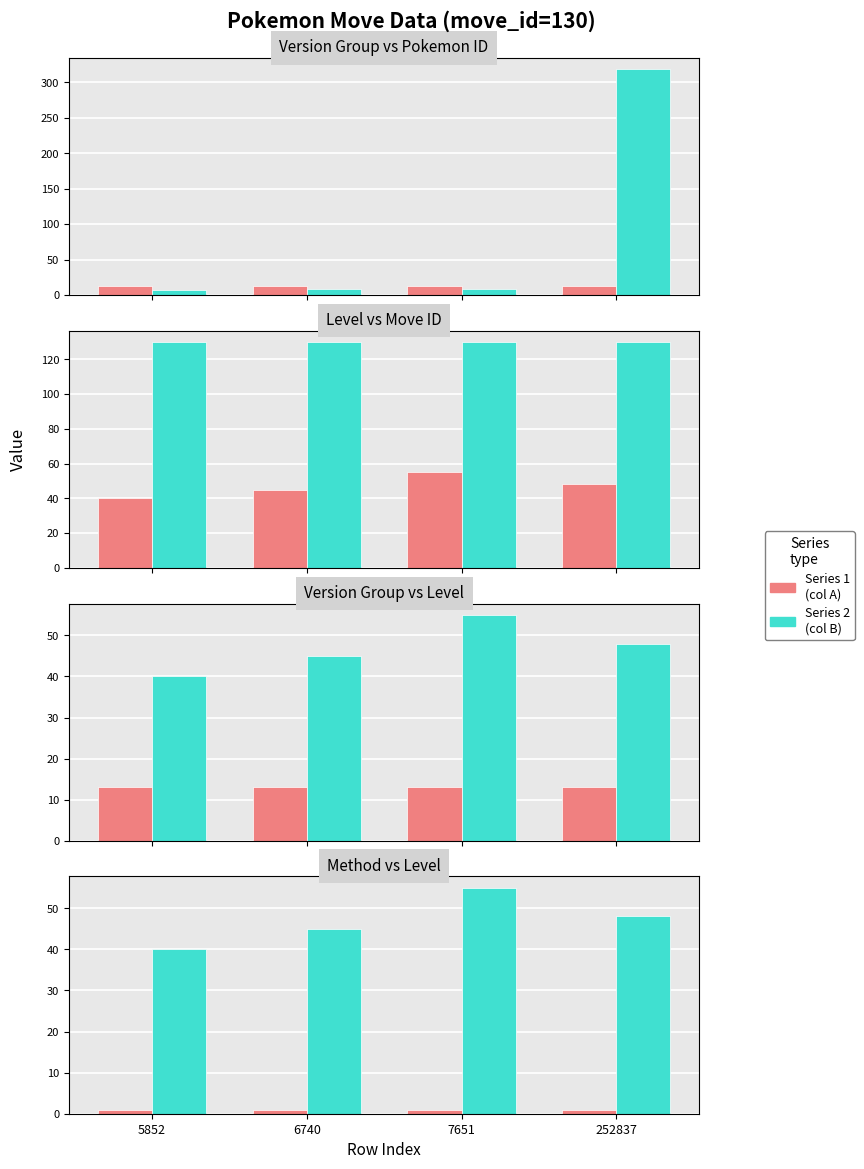

What is the spread (max minus min) of values at 6740?

129